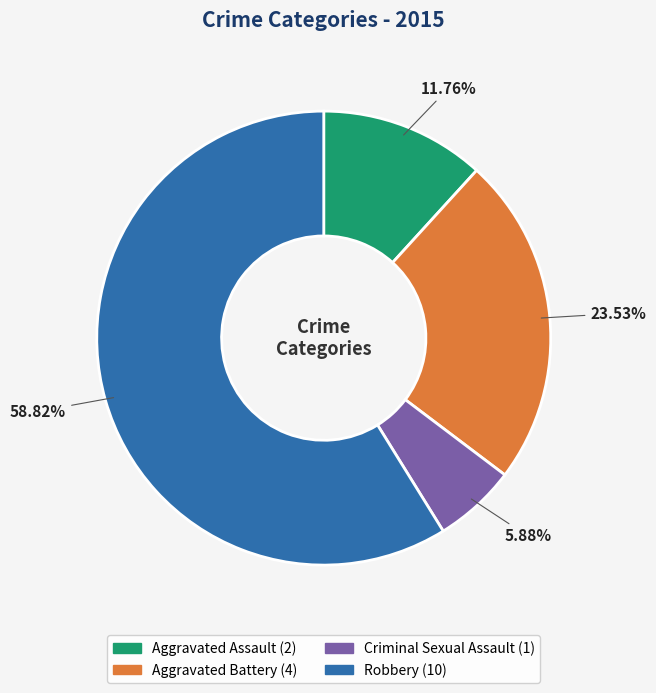

What is the majority slice?

Robbery